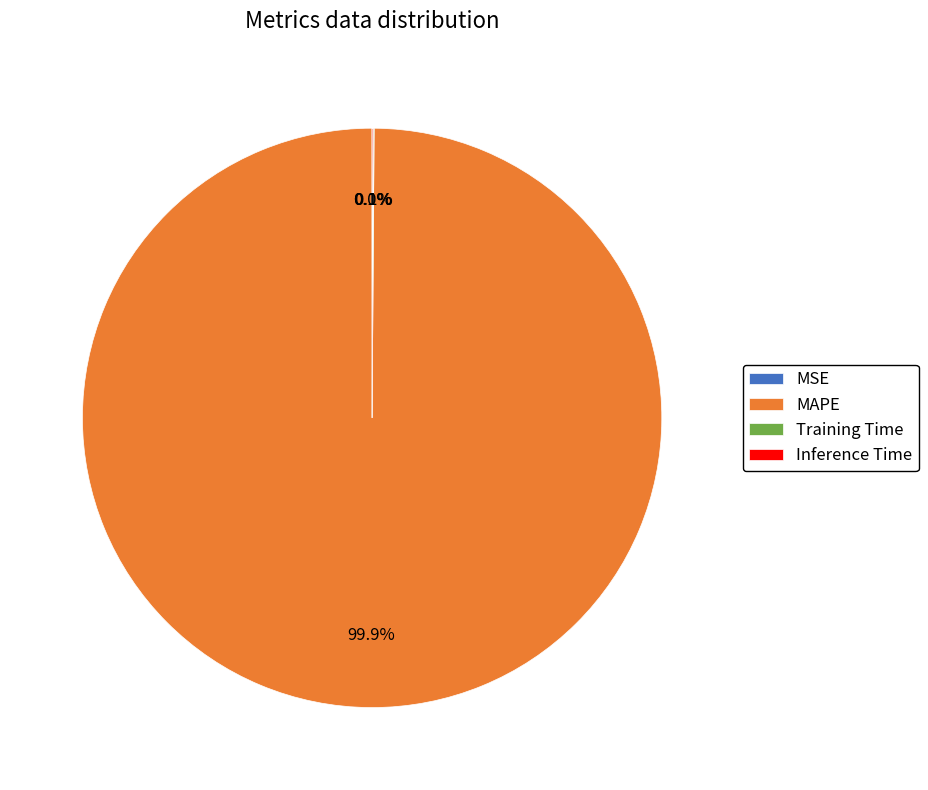

Which slice is the largest?

MAPE